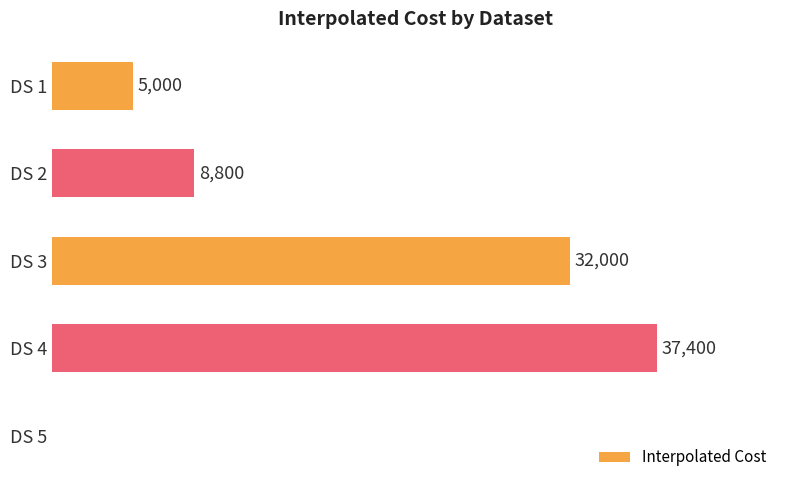

Where is the data nearest to the value 18700?

DS 2